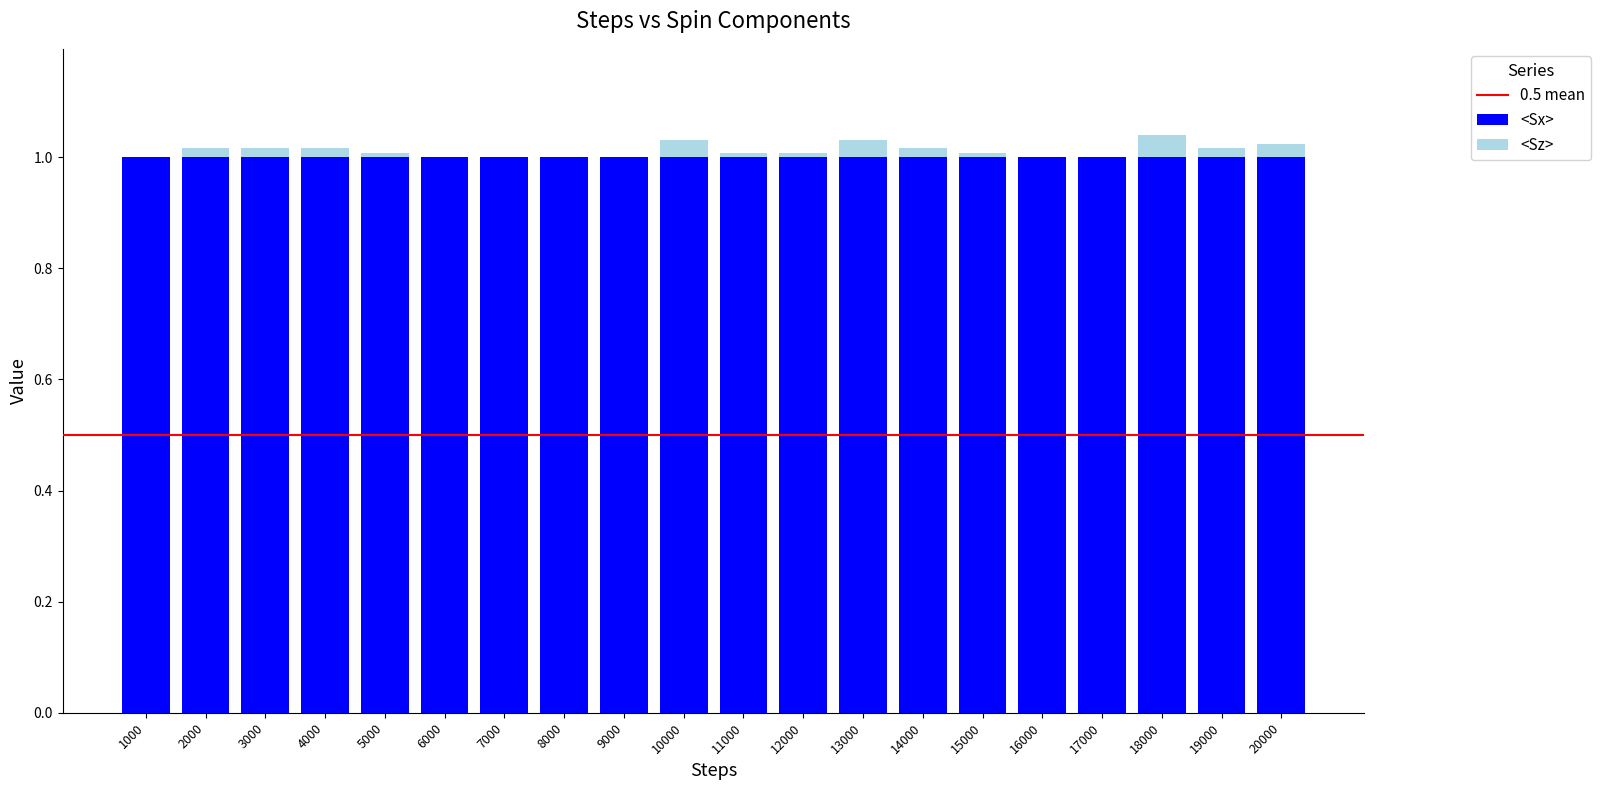

What is the sum of all <Sx> values?

20.0